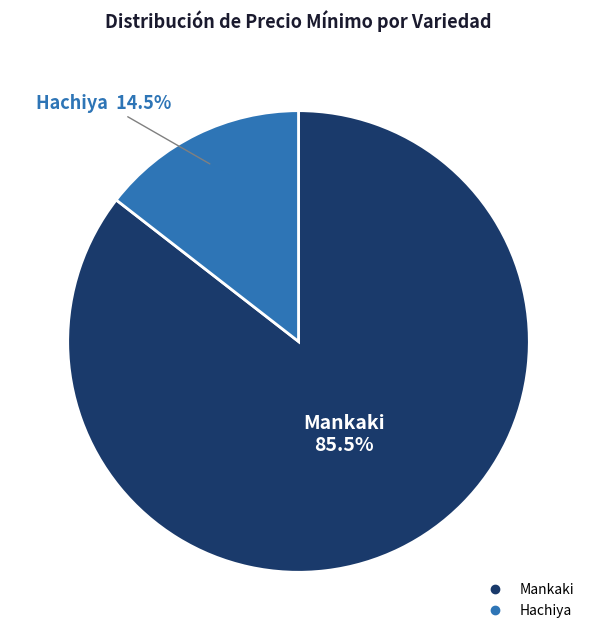

How many segments does this pie chart have?

2